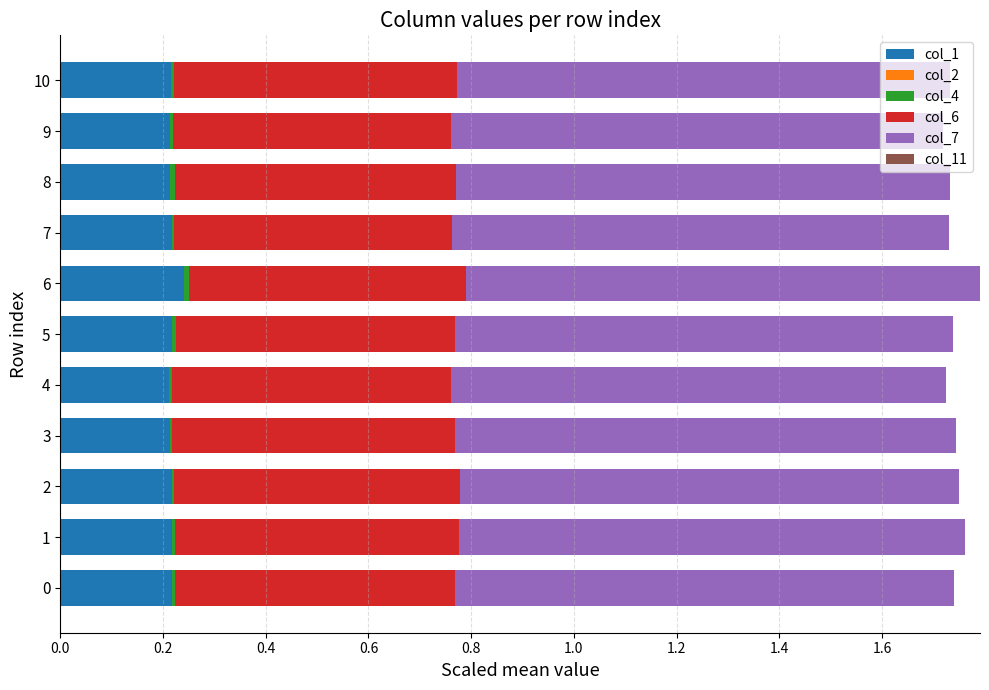

The value of col_1 at 10 is 0.2. True or false?

True